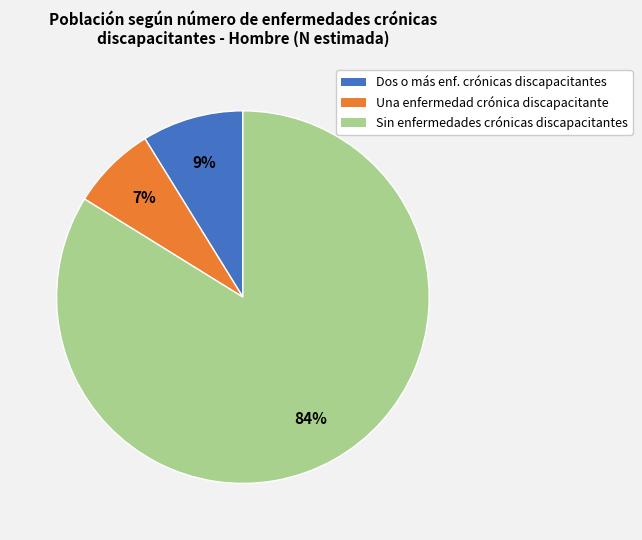

To the nearest percent, what is the average slice percentage?

33%